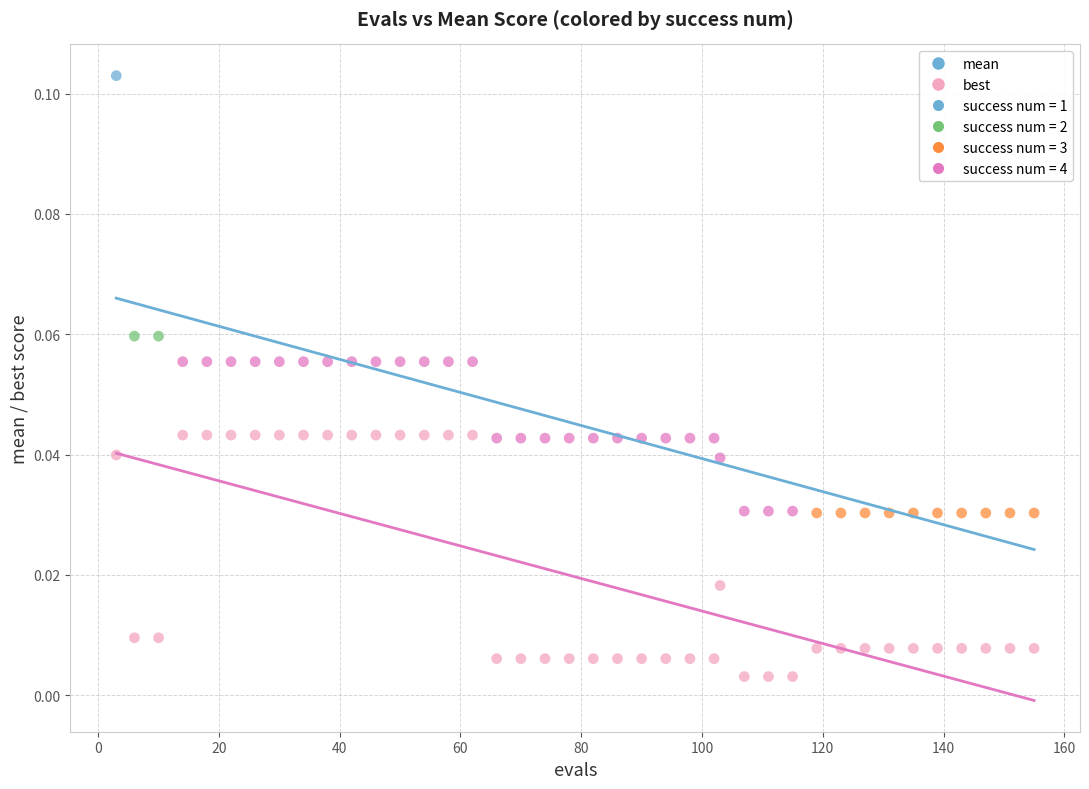

Which series has the widest spread of Y values?

mean